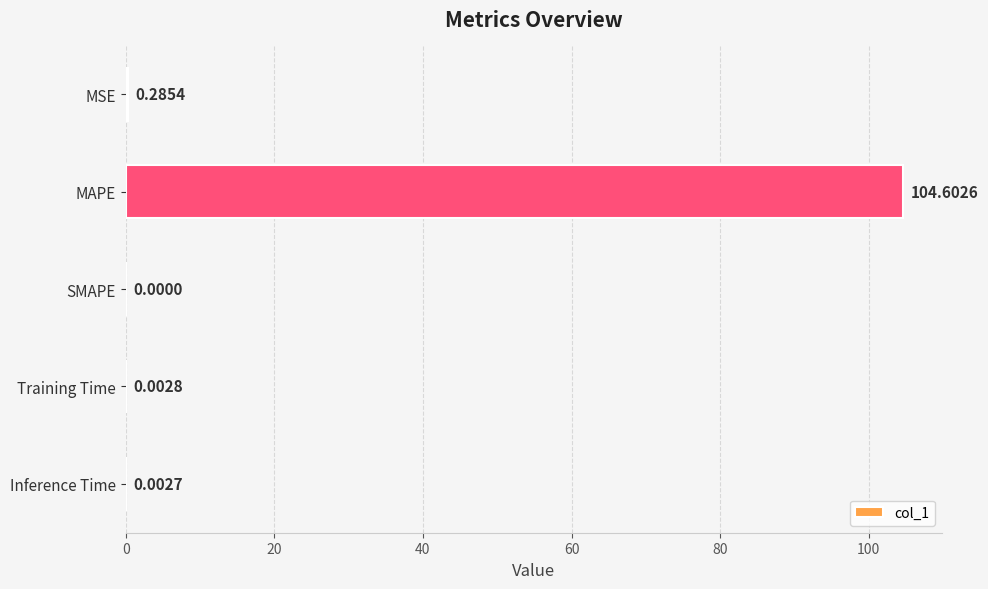

At which label is the value closest to 52?

MSE